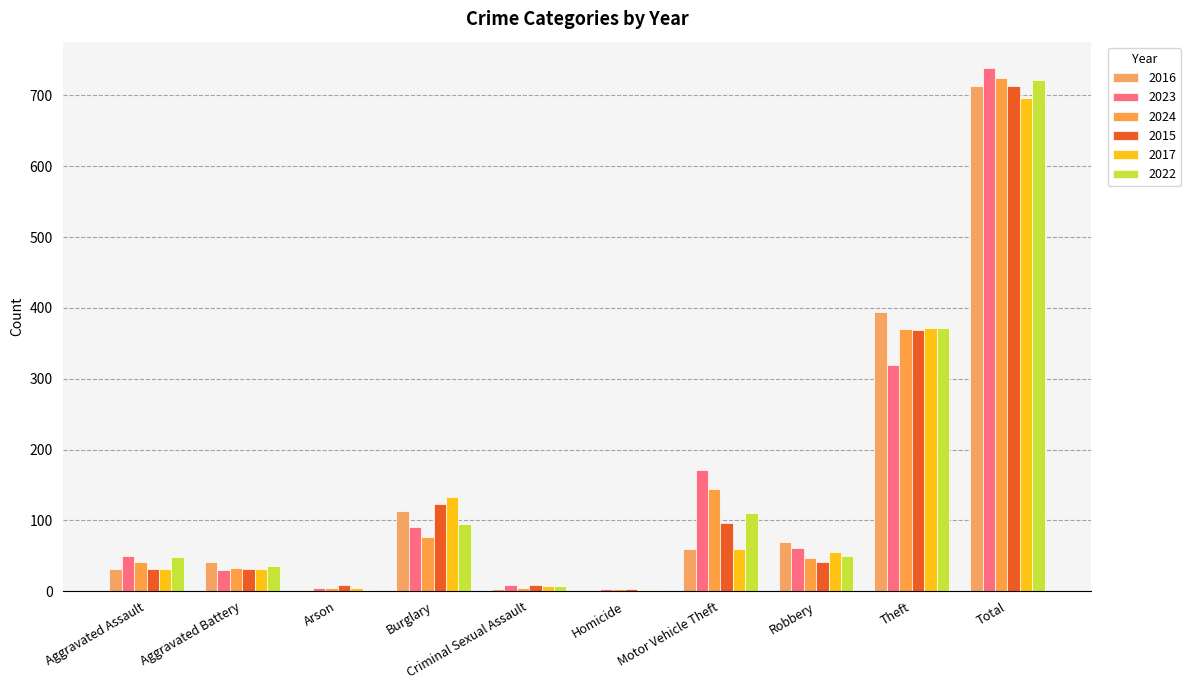

Are the bars grouped side by side (vs. stacked)?

Yes